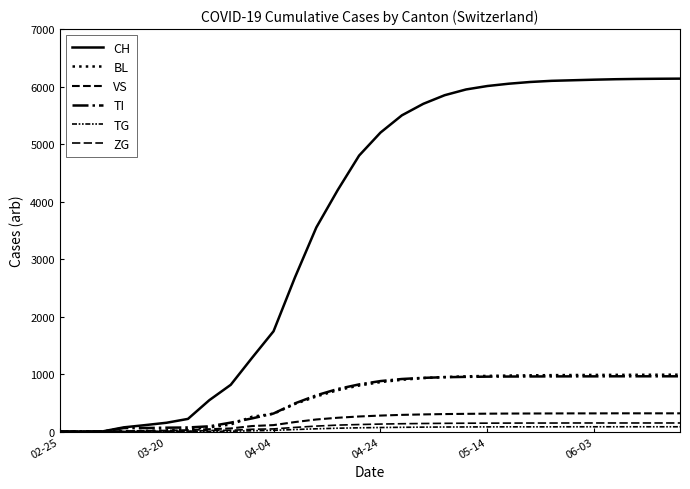

Does the chart display data point markers on the line(s)?

No